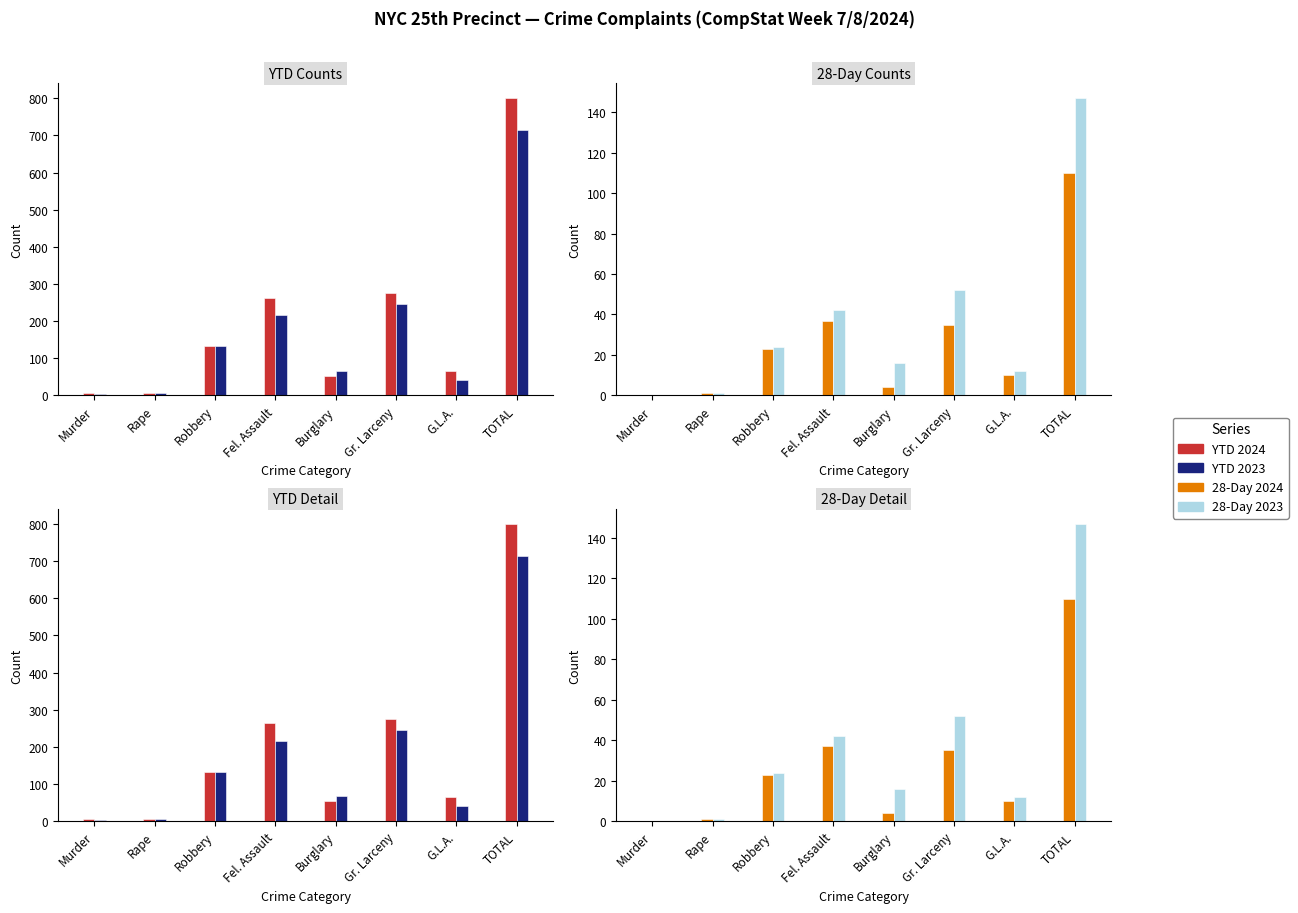

List the labels in order of 28-Day 2023 value, smallest first.

Murder, Rape, G.L.A., Burglary, Robbery, Fel. Assault, Gr. Larceny, TOTAL